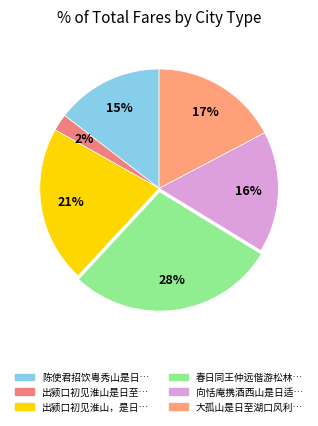

How many segments does this pie chart have?

6